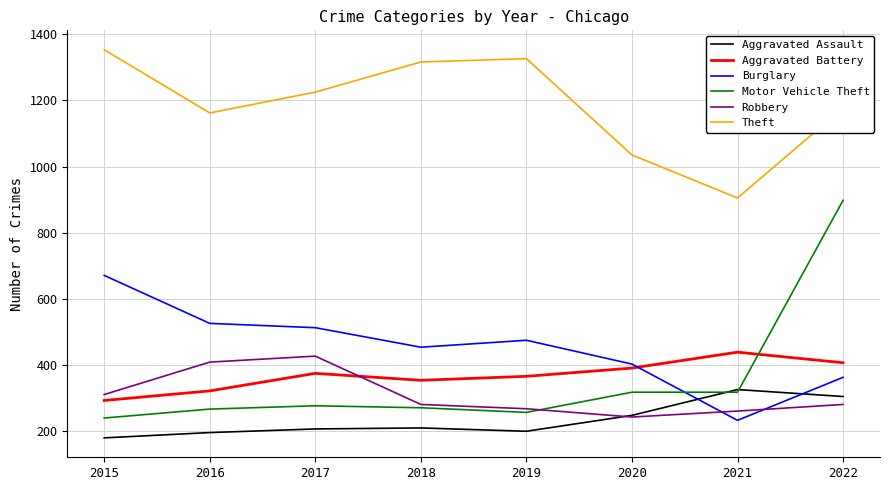

At which category is the sum across all series the highest?

2022